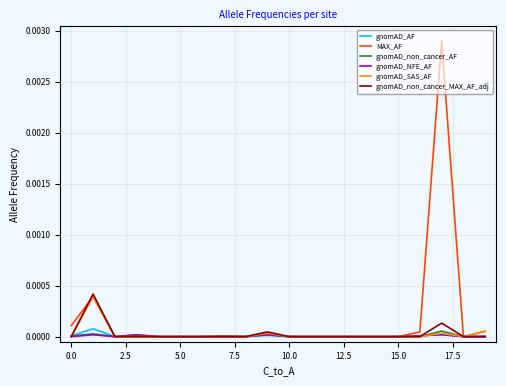

Which series has the largest range (max minus min)?

MAX_AF